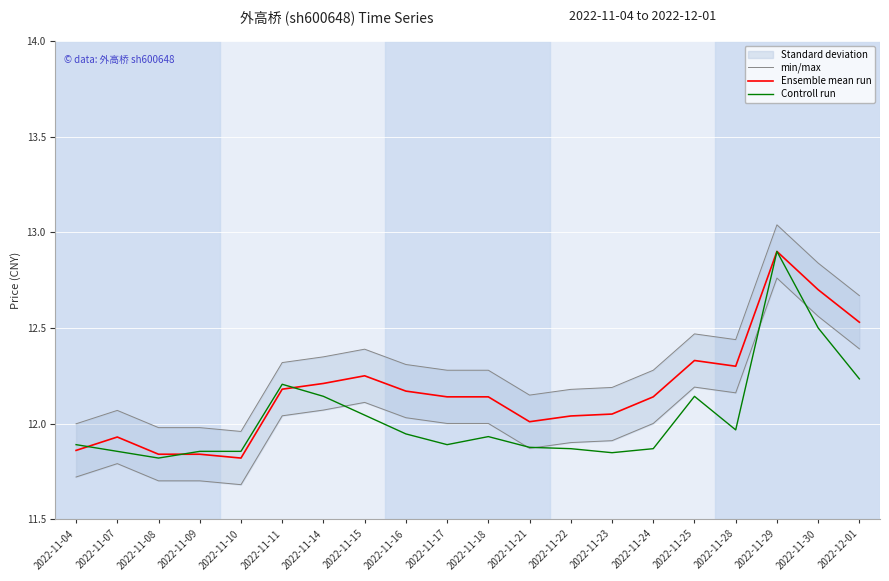

Reading left to right, what are all the values shown in this chart?

min/max: 2022-11-04=12.0	2022-11-07=12.1	2022-11-08=12.0	2022-11-09=12.0	2022-11-10=12.0	2022-11-11=12.3	2022-11-14=12.3	2022-11-15=12.4	2022-11-16=12.3	2022-11-17=12.3	2022-11-18=12.3	2022-11-21=12.1	2022-11-22=12.2	2022-11-23=12.2	2022-11-24=12.3	2022-11-25=12.5	2022-11-28=12.4	2022-11-29=13.0	2022-11-30=12.8	2022-12-01=12.7
Ensemble mean run: 2022-11-04=11.9	2022-11-07=11.9	2022-11-08=11.8	2022-11-09=11.8	2022-11-10=11.8	2022-11-11=12.2	2022-11-14=12.2	2022-11-15=12.2	2022-11-16=12.2	2022-11-17=12.1	2022-11-18=12.1	2022-11-21=12.0	2022-11-22=12.0	2022-11-23=12.1	2022-11-24=12.1	2022-11-25=12.3	2022-11-28=12.3	2022-11-29=12.9	2022-11-30=12.7	2022-12-01=12.5
Controll run: 2022-11-04=11.9	2022-11-07=11.9	2022-11-08=11.8	2022-11-09=11.9	2022-11-10=11.9	2022-11-11=12.2	2022-11-14=12.1	2022-11-15=12.0	2022-11-16=11.9	2022-11-17=11.9	2022-11-18=11.9	2022-11-21=11.9	2022-11-22=11.9	2022-11-23=11.8	2022-11-24=11.9	2022-11-25=12.1	2022-11-28=12.0	2022-11-29=12.9	2022-11-30=12.5	2022-12-01=12.2